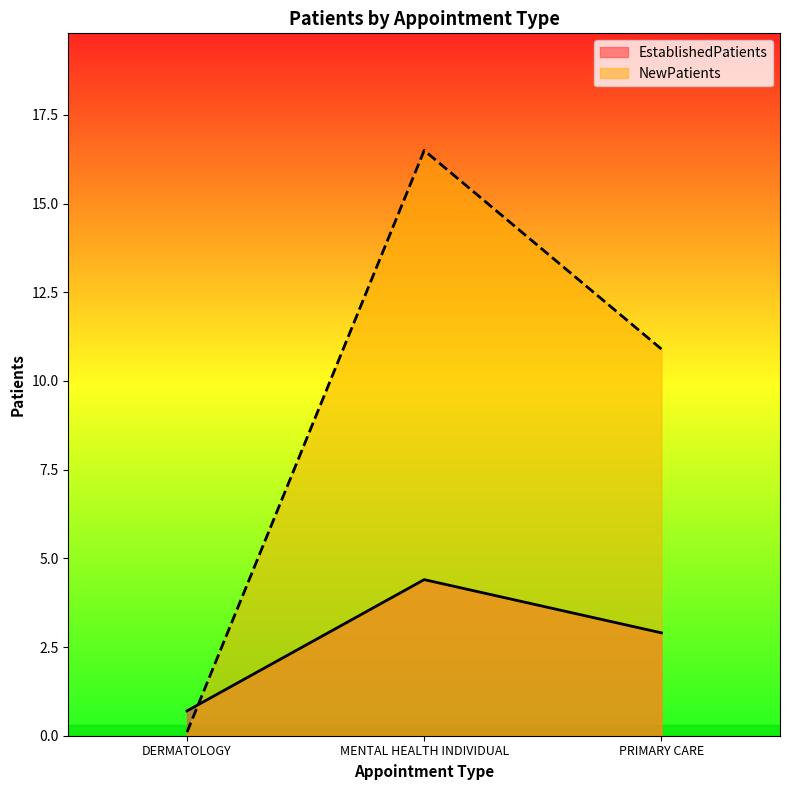

What are all the series names shown in the legend?

EstablishedPatients, NewPatients